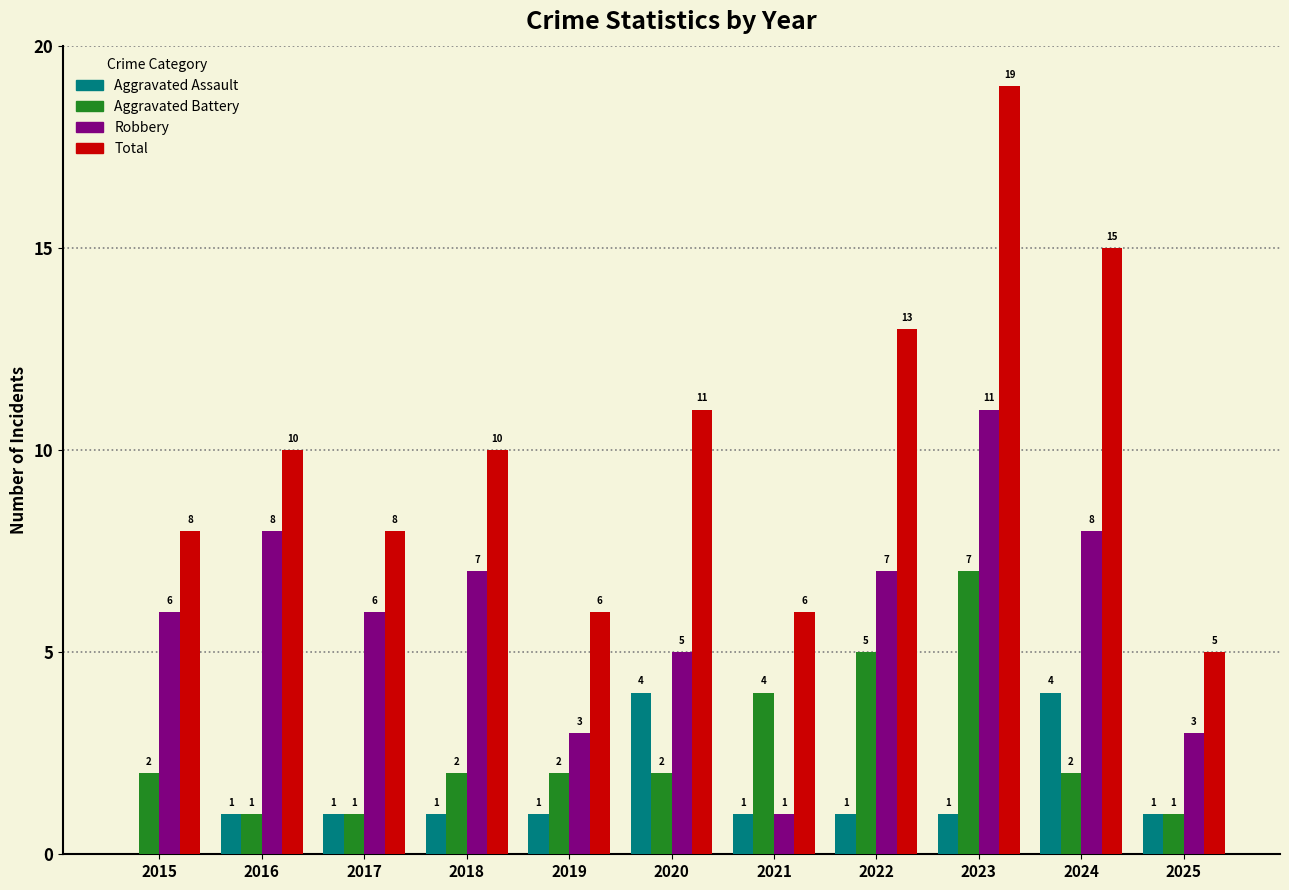

Are the bars horizontal?

No